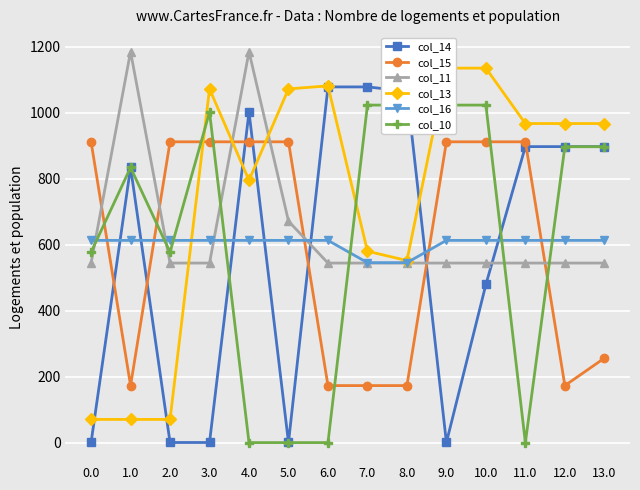

At which label is col_15 closest to 542?

13.0